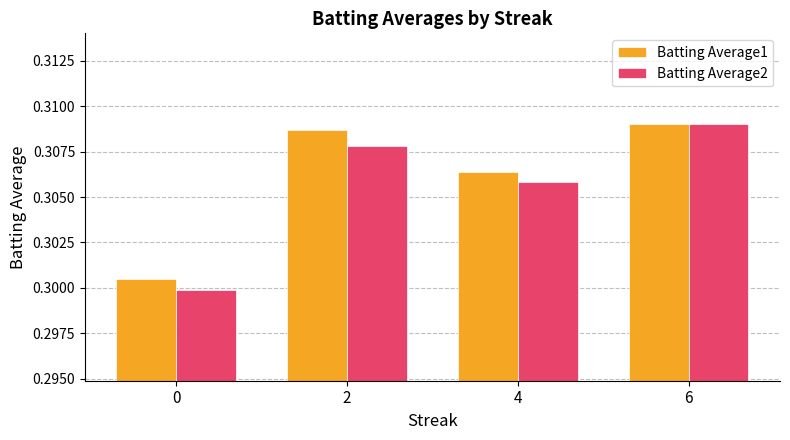

Is it true that Batting Average2 equals 0.1 at 2?

False